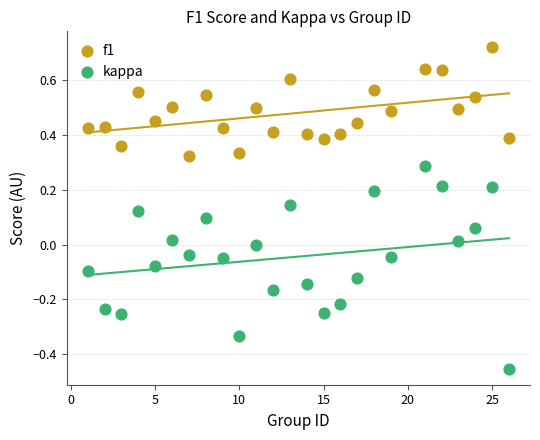

Across all data points, what is the range of Y values (max minus min)?

1.2